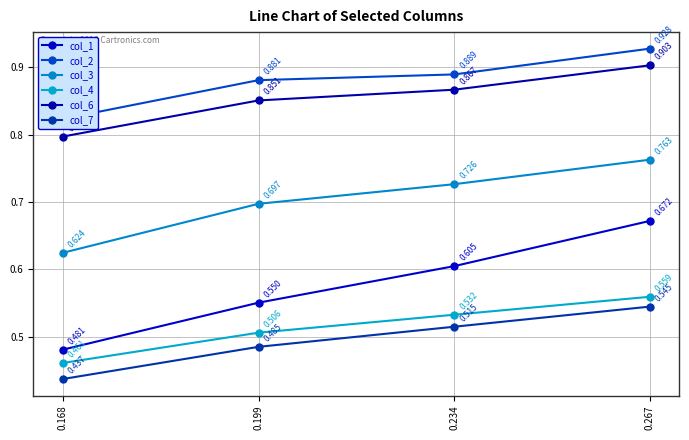

Reading right to left, list all the values displayed in this chart.

col_1: 0.267=0.7	0.234=0.6	0.199=0.6	0.168=0.5
col_2: 0.267=0.9	0.234=0.9	0.199=0.9	0.168=0.8
col_3: 0.267=0.8	0.234=0.7	0.199=0.7	0.168=0.6
col_4: 0.267=0.6	0.234=0.5	0.199=0.5	0.168=0.5
col_6: 0.267=0.9	0.234=0.9	0.199=0.9	0.168=0.8
col_7: 0.267=0.5	0.234=0.5	0.199=0.5	0.168=0.4